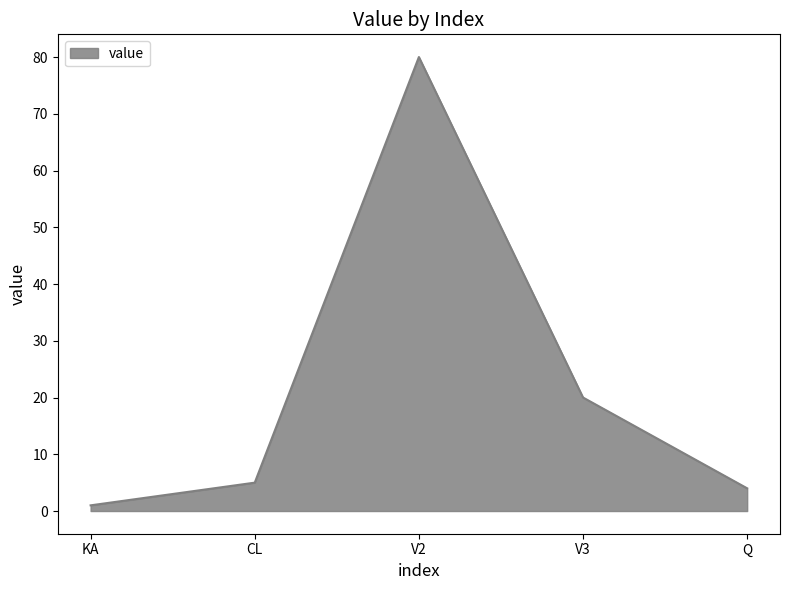

True or false: the data shows 6 at V3.

False